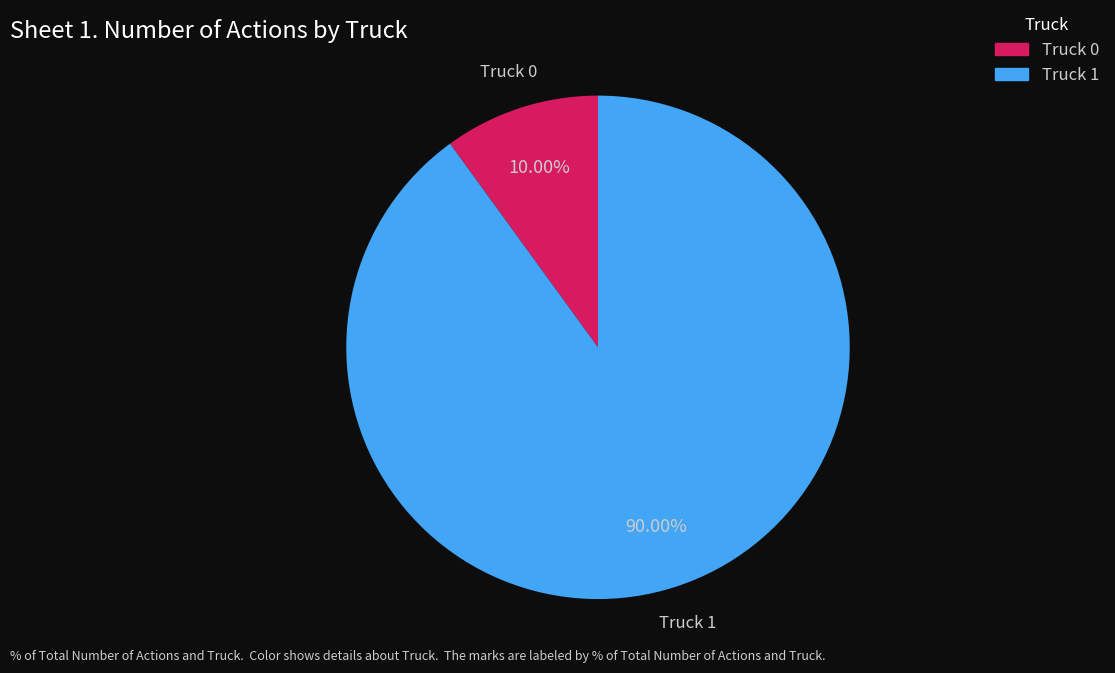

Is it true that Truck 1 is 97% of the pie?

False